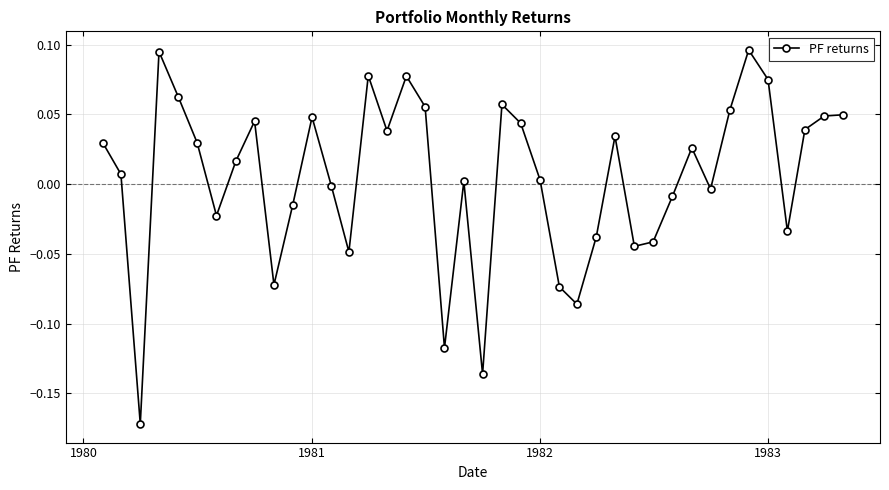

Is this an area chart (filled region under the line)?

No